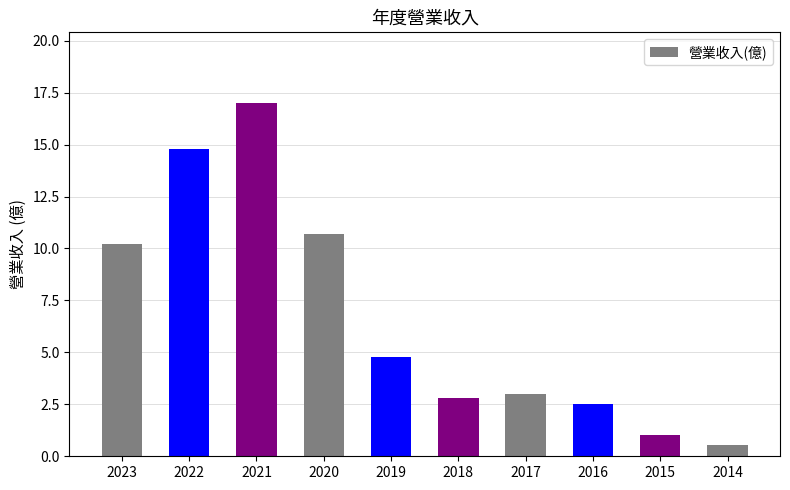

The value at 2020 is 10.7. True or false?

True